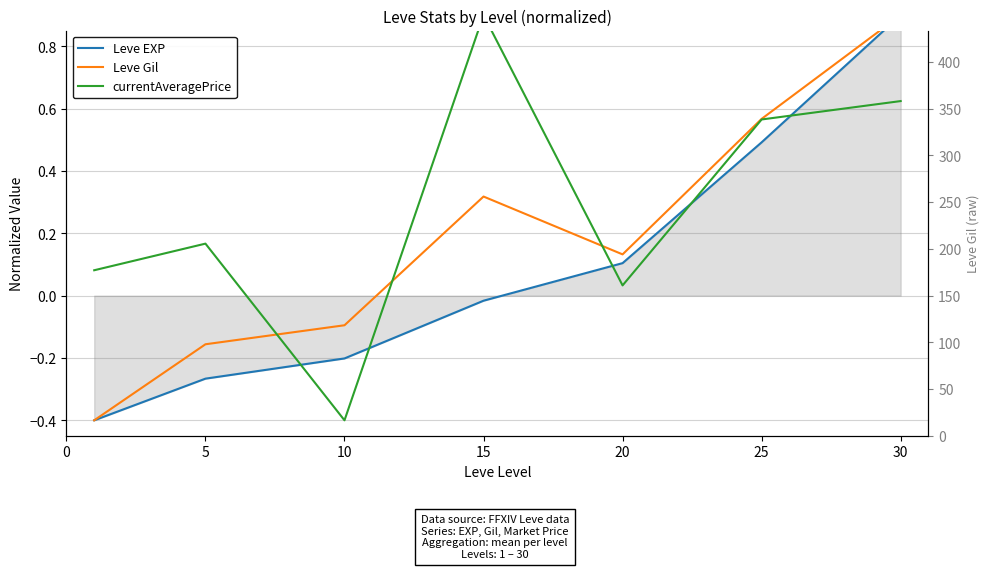

What is the total value across all series at 15?

1.2